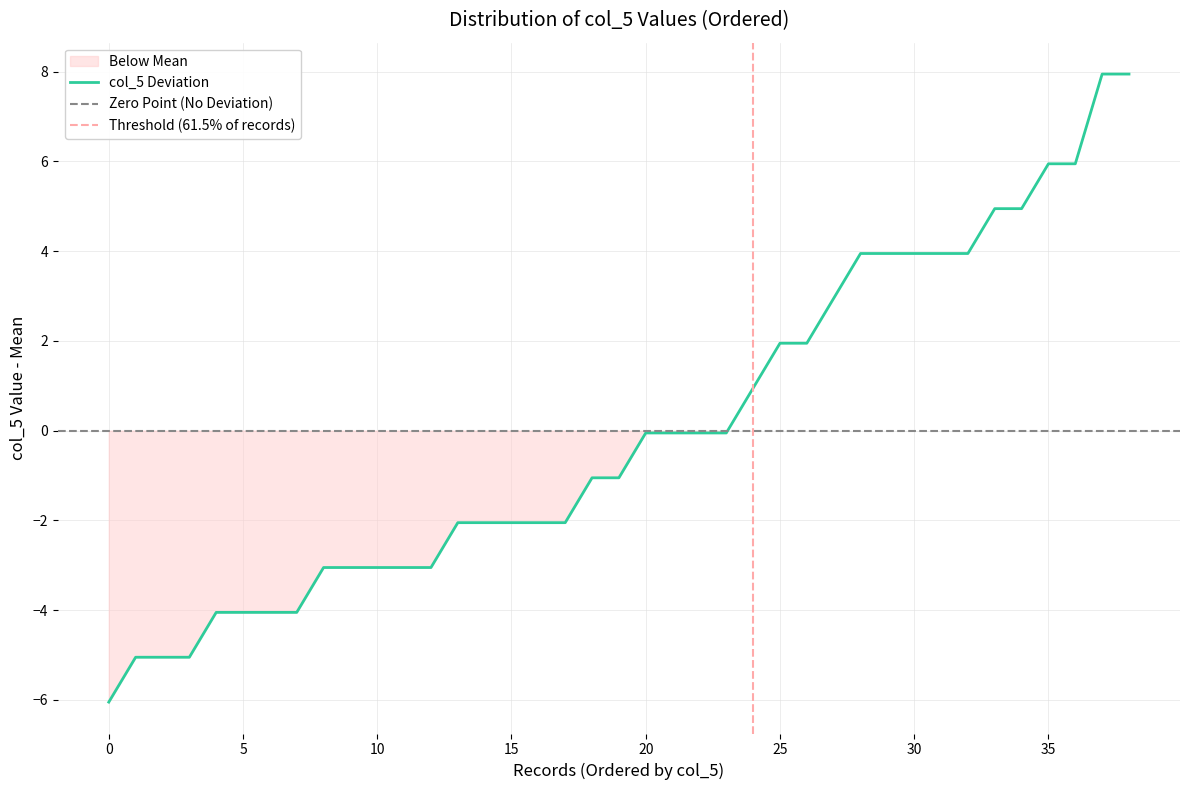

What is the minimum value for col_5 Deviation?

-6.1